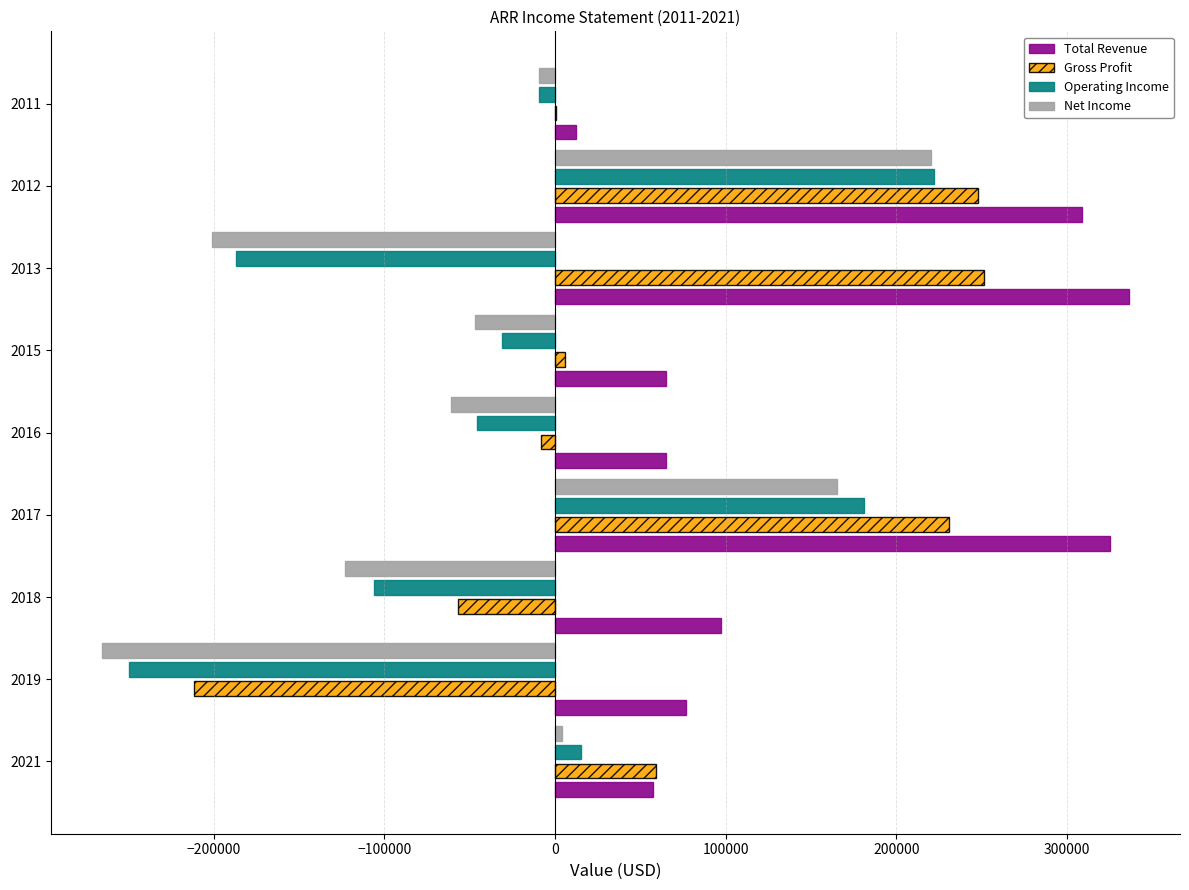

The value of Operating Income at 2017 is 181200. True or false?

True